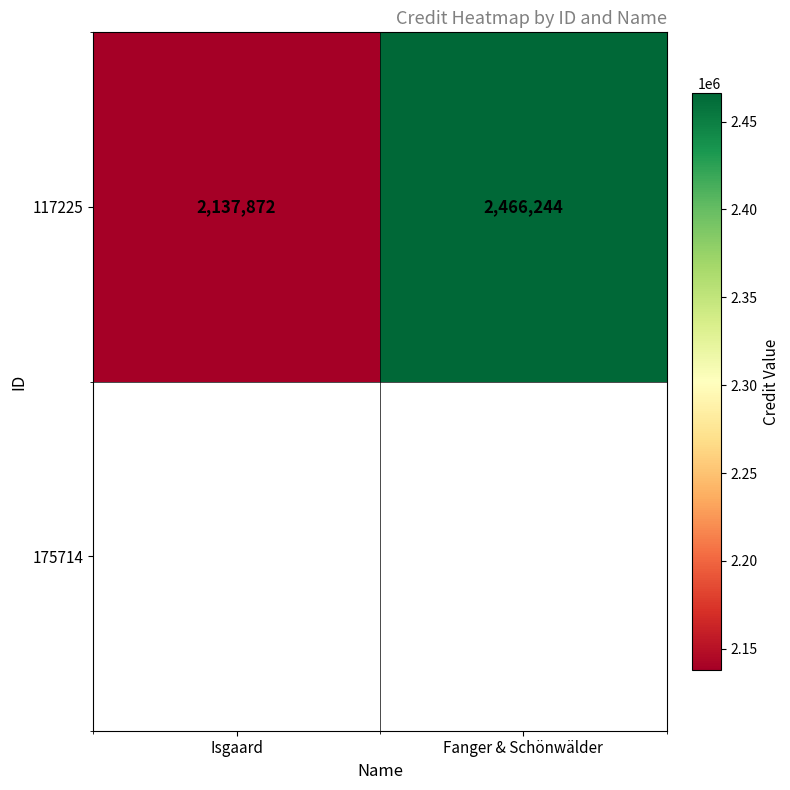

Approximately how many times larger is the value at Isgaard compared to Fanger & Schönwälder?

0.9